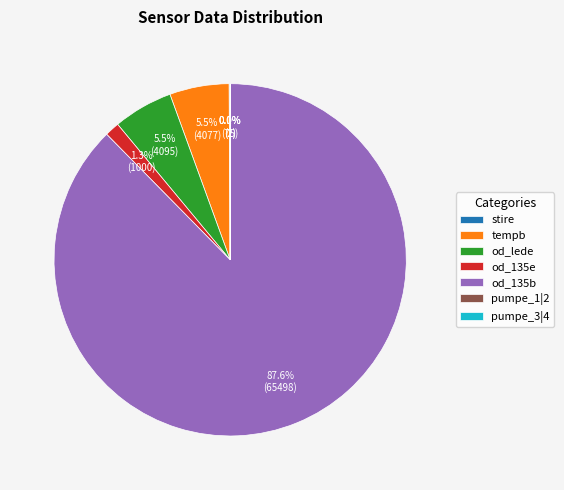

Combined, do od_135b and od_lede account for over 50%?

Yes